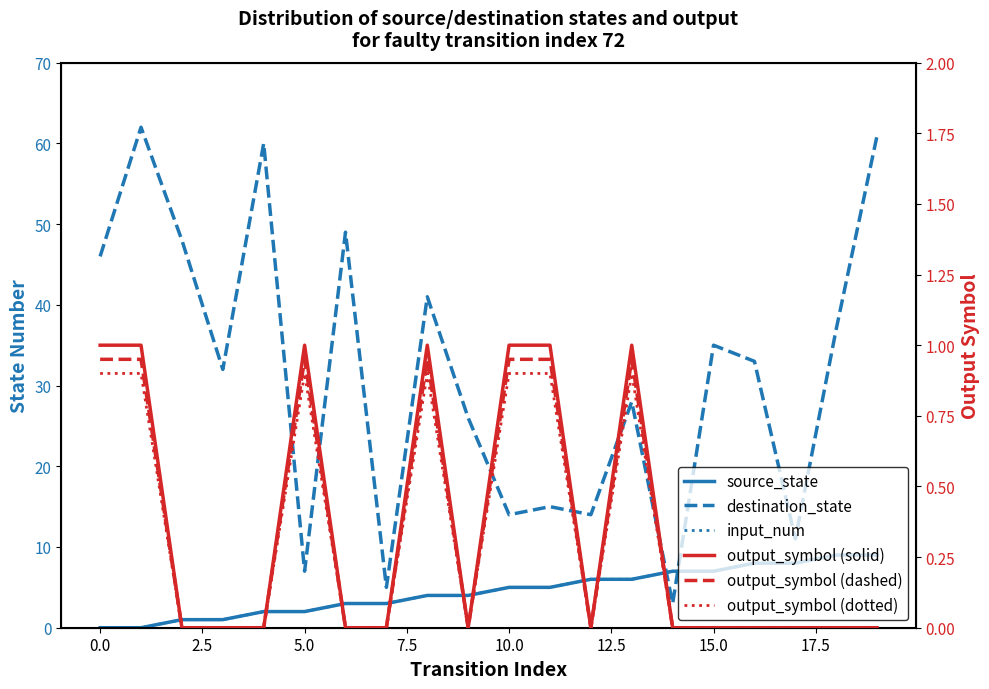

True or false: destination_state has more than 2 interior local peaks.

True